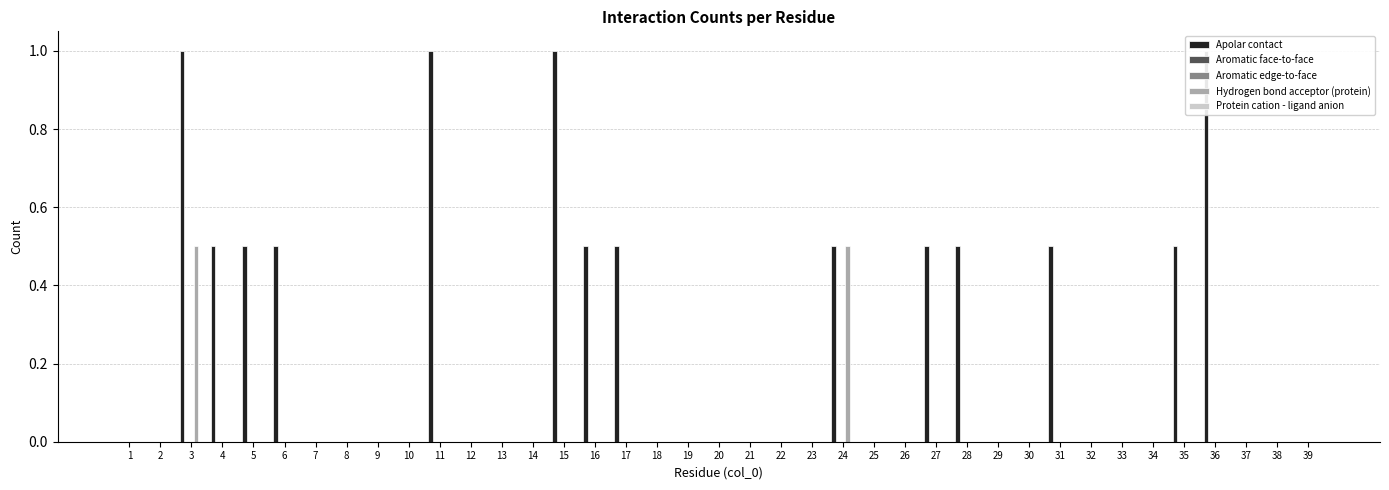

How many distinct data groups are displayed?

5